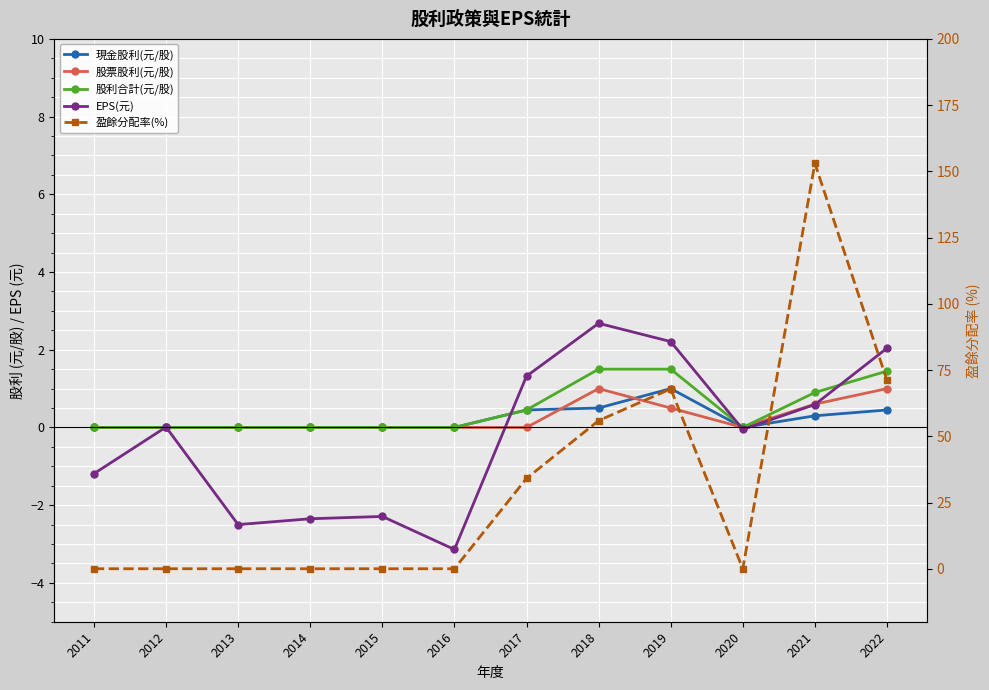

What is the difference between the highest and lowest values at 2021?

152.7